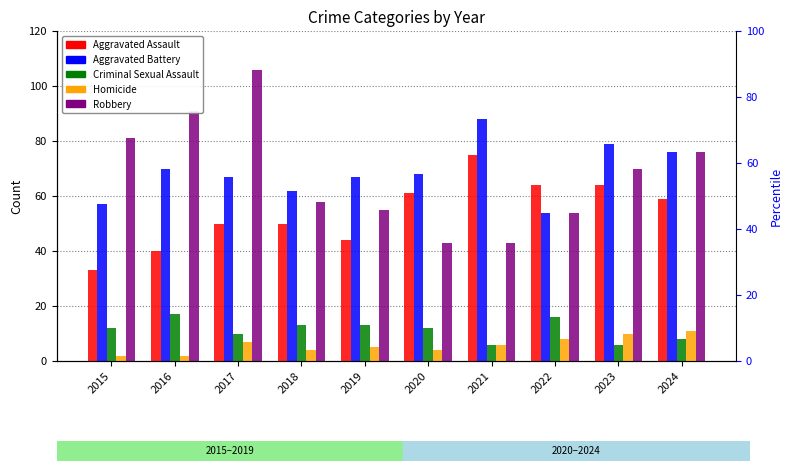

At which label does Aggravated Battery reach its peak?

2021